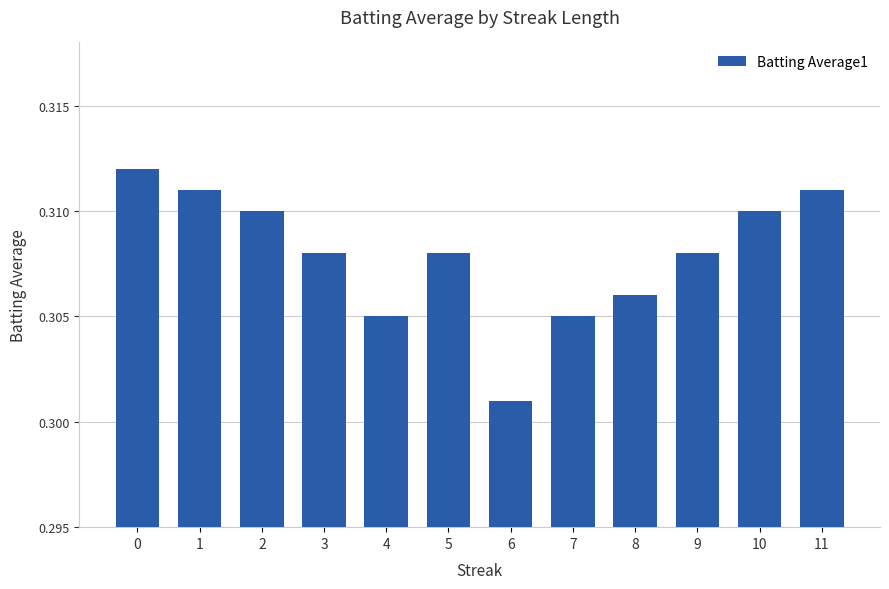

True or false: the data shows 0.2 at 3.

False